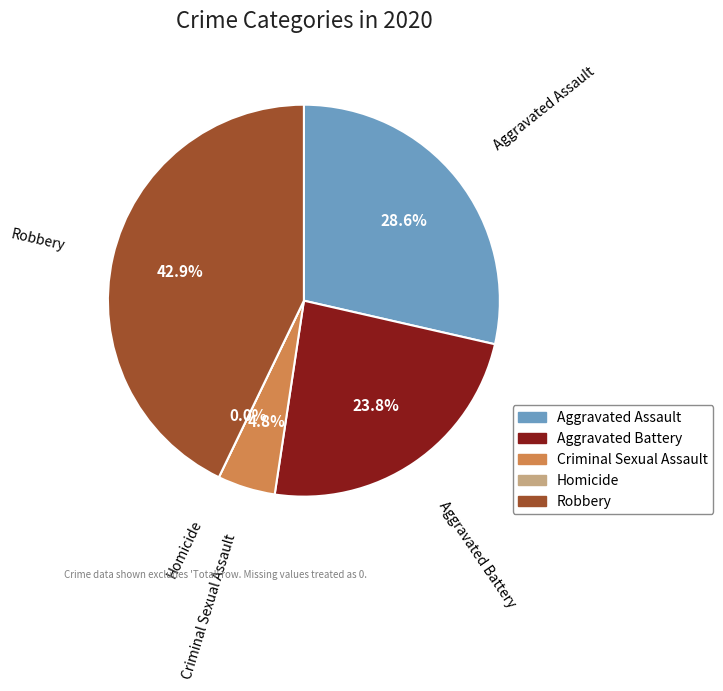

To the nearest percent, what is the combined percentage of Robbery and Aggravated Battery?

67%